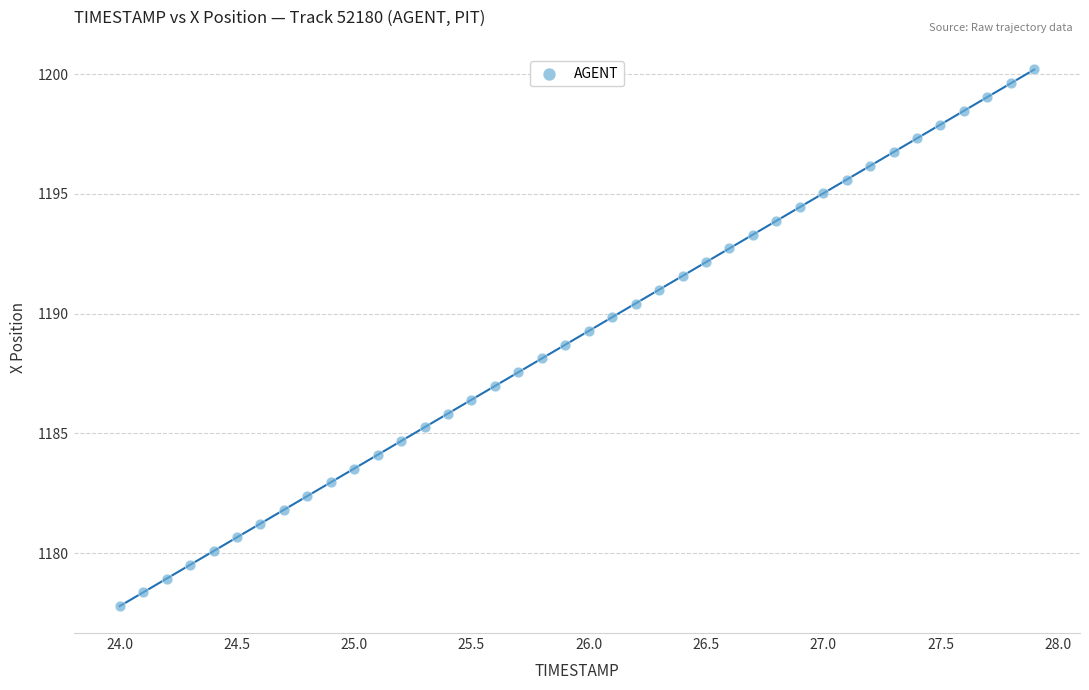

What is the range of Y values (max minus min)?

22.4